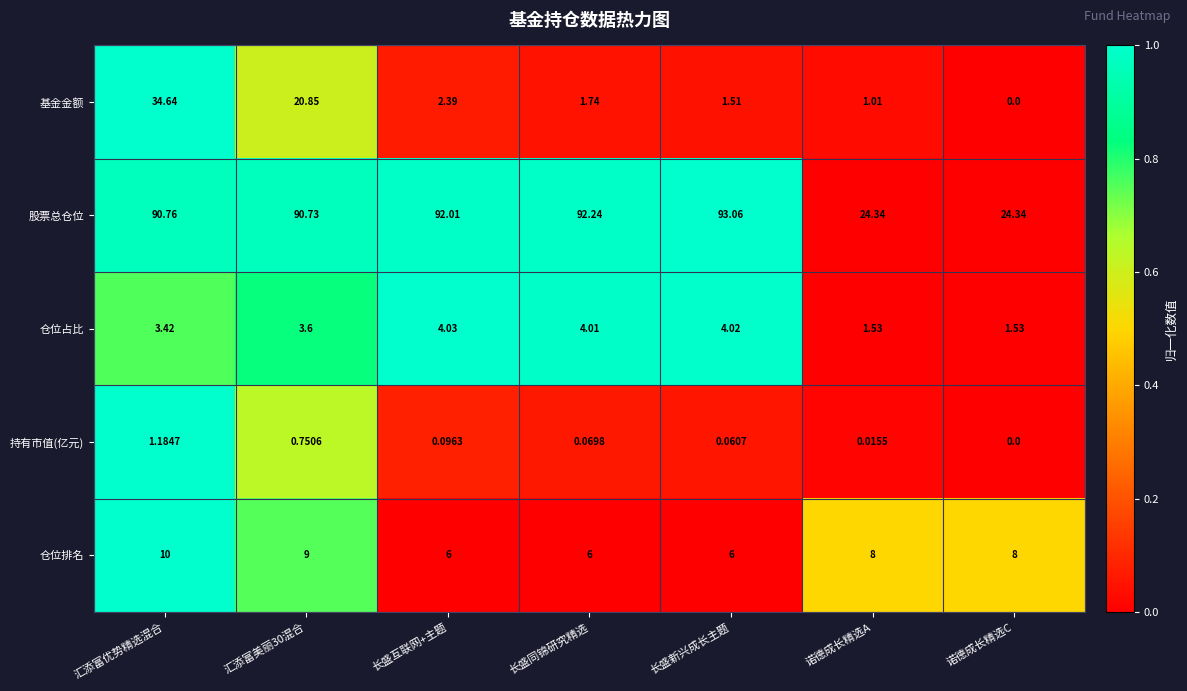

At 诺德成长精选A, list the series in order from smallest to largest.

持有市值(亿元), 基金金额, 仓位占比, 仓位排名, 股票总仓位